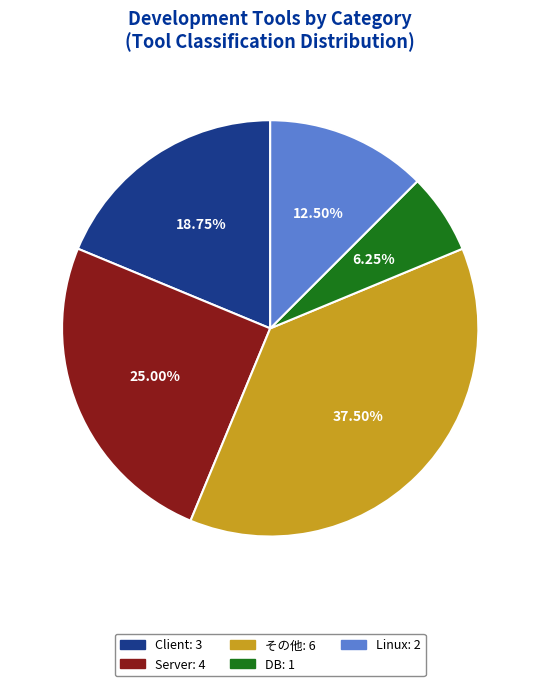

The その他 slice represents 21% of the pie. True or false?

False